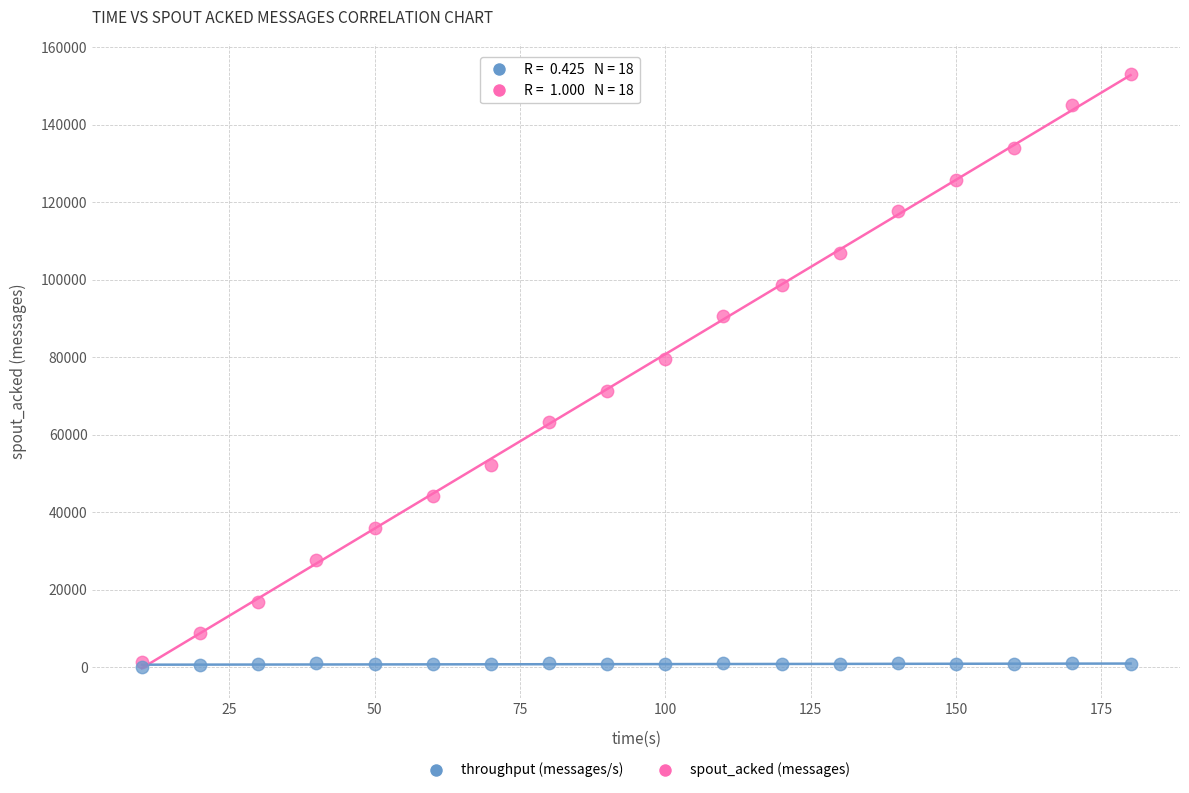

Across all series, what Y value is closest to 76658?

79600